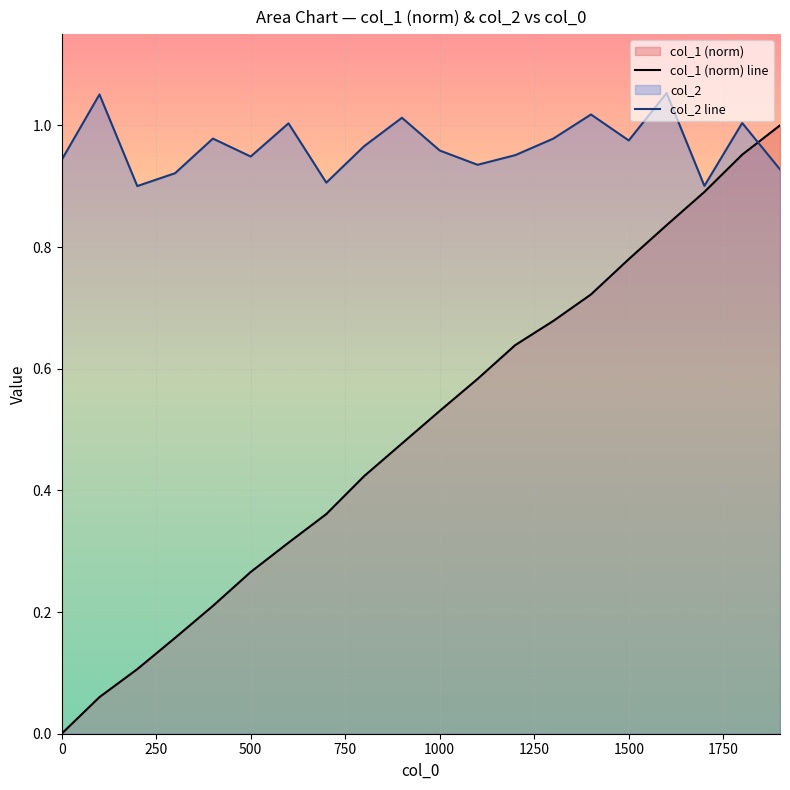

Which series has the largest range (max minus min)?

col_1 (norm) line